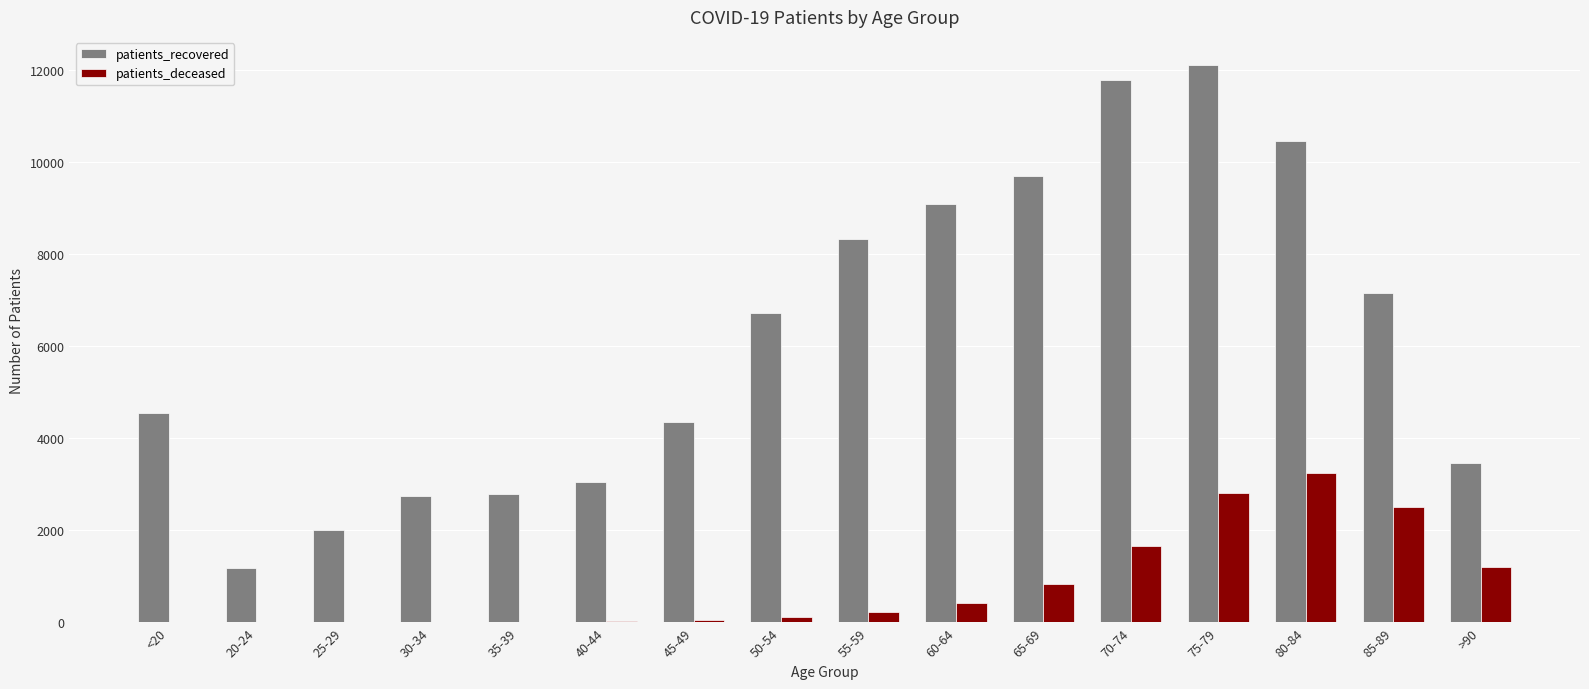

At which label does patients_deceased reach its peak?

80-84